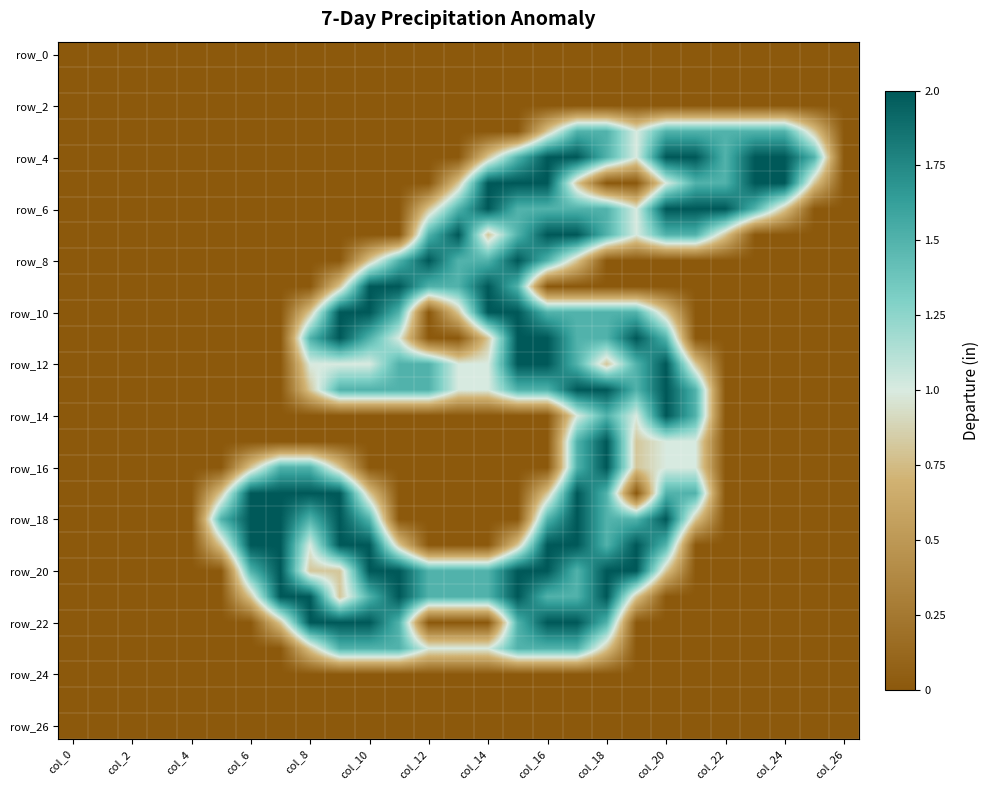

At which category is the sum across all series the highest?

17